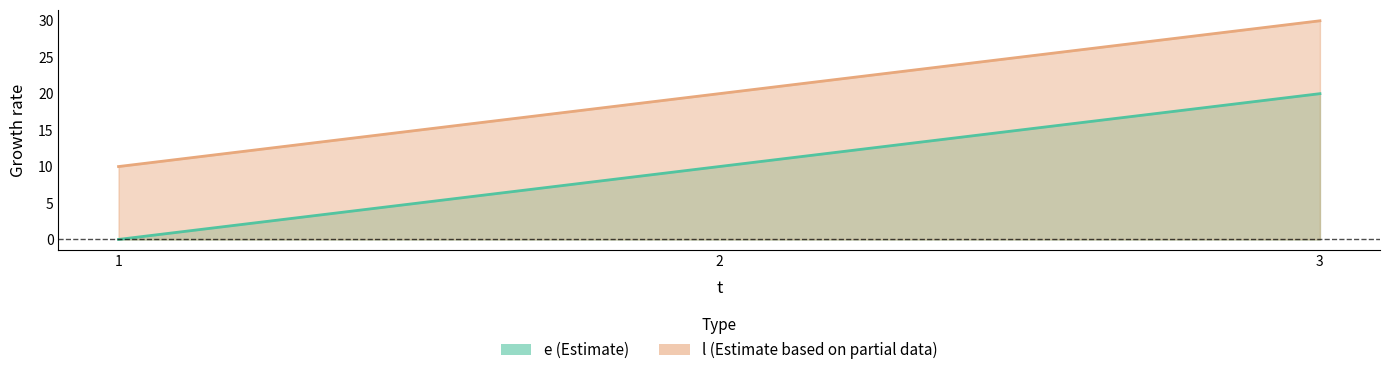

How many values in e are above zero?

2